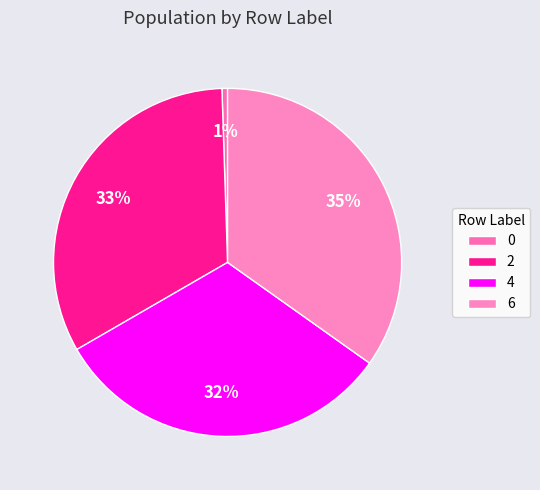

Count the number of slices in the pie.

4